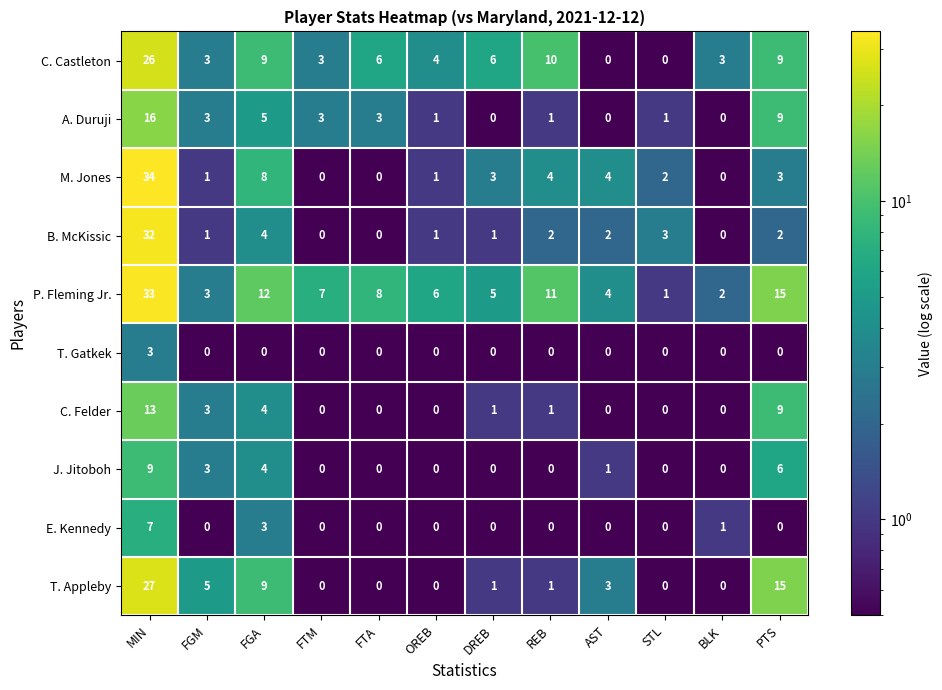

What is the difference between the maximum and second lowest values in the T. Gatkek series?

3